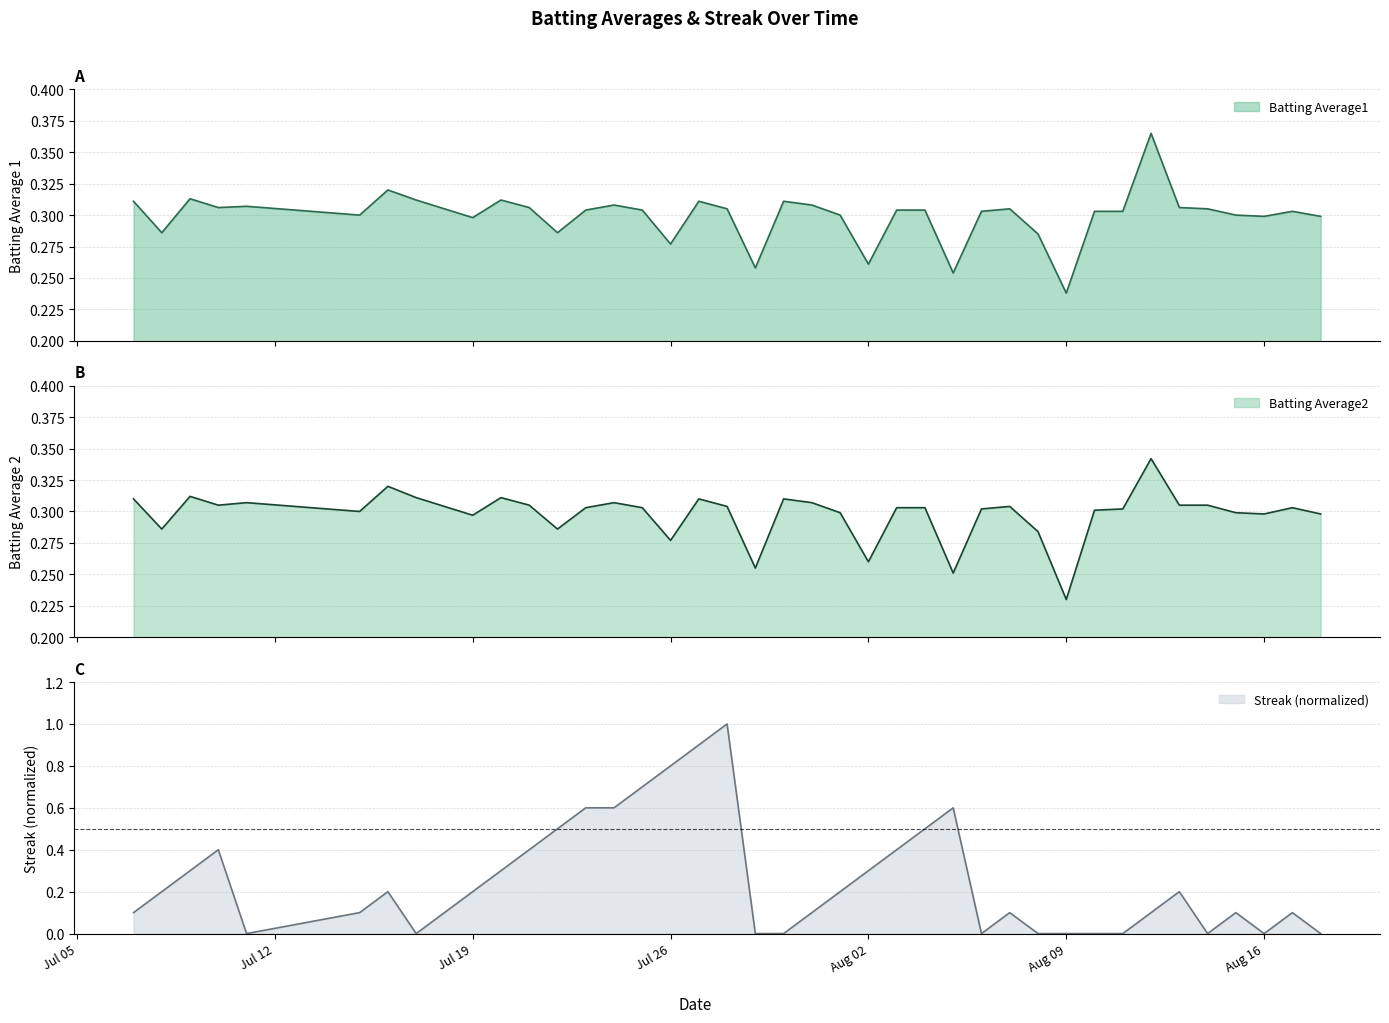

What is the difference between the highest and lowest values at 2010-07-30?

0.3